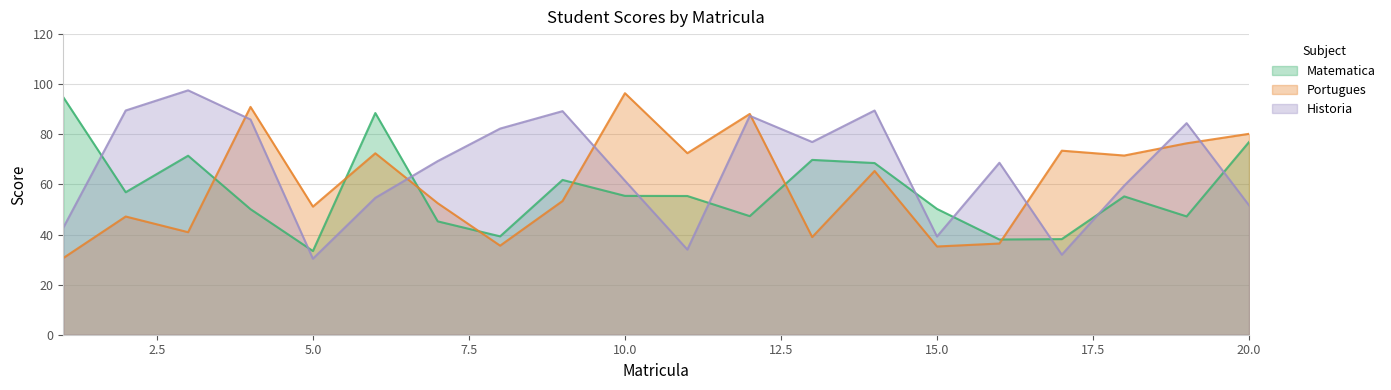

What is the difference between the highest and lowest values at 11?

38.5